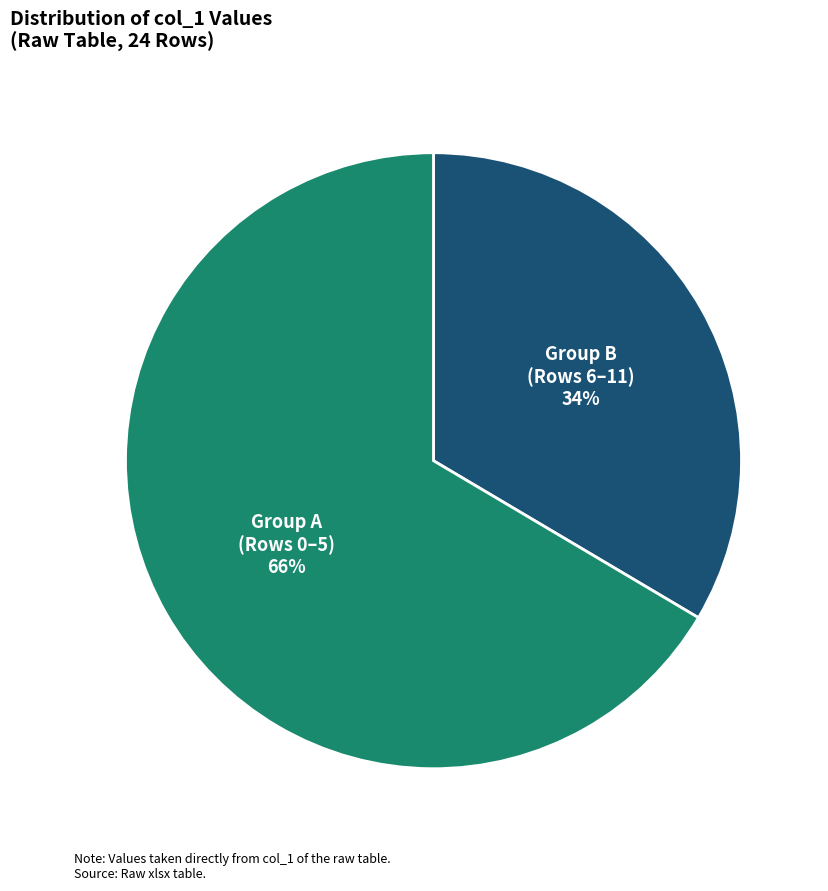

Is there a majority slice in this chart?

Yes